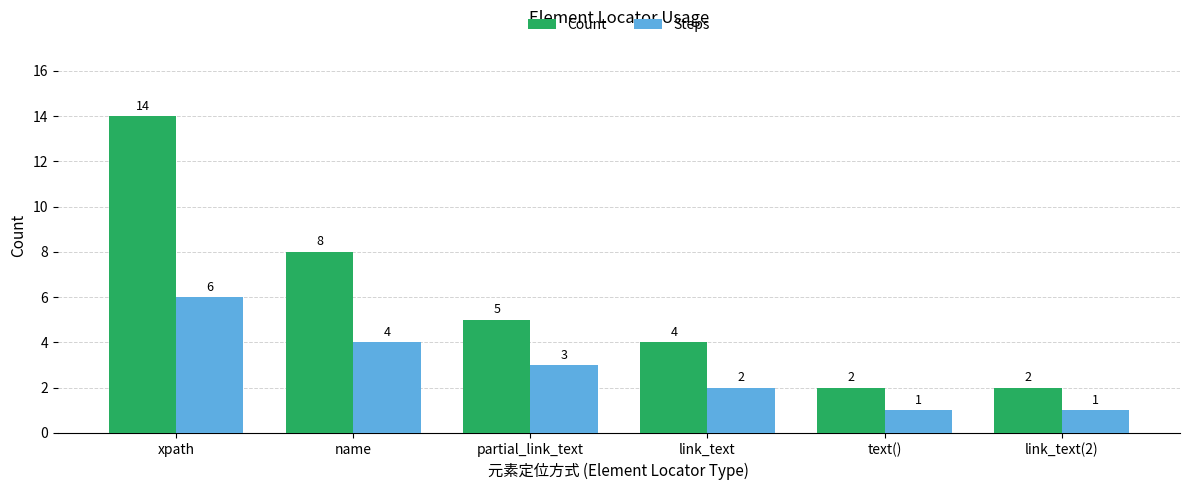

Where does the Steps series first go above 3?

xpath